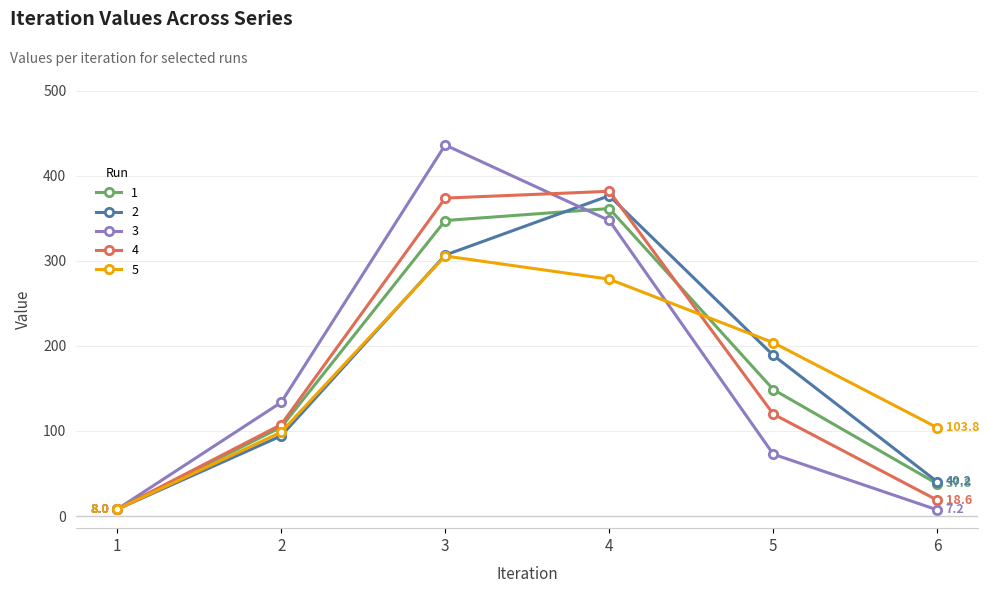

Count the number of categories in the chart.

6